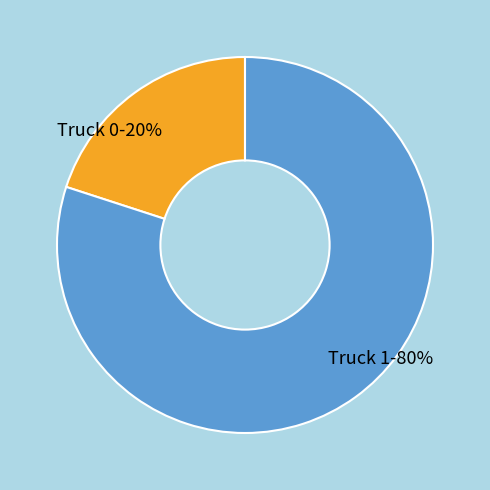

How many segments does this pie chart have?

2